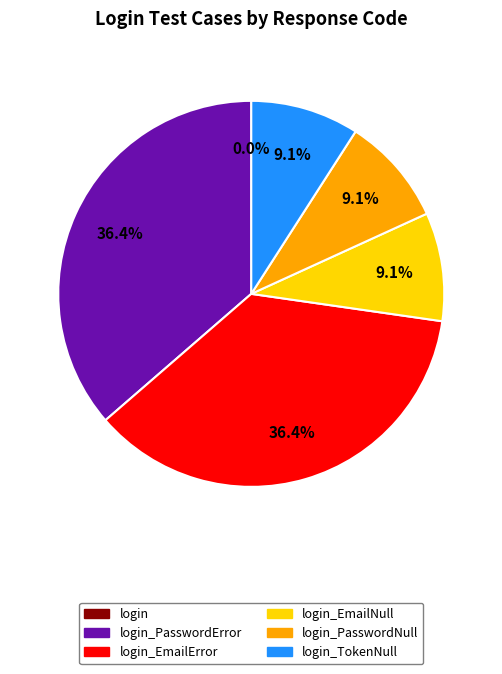

Is there a majority slice in this chart?

No